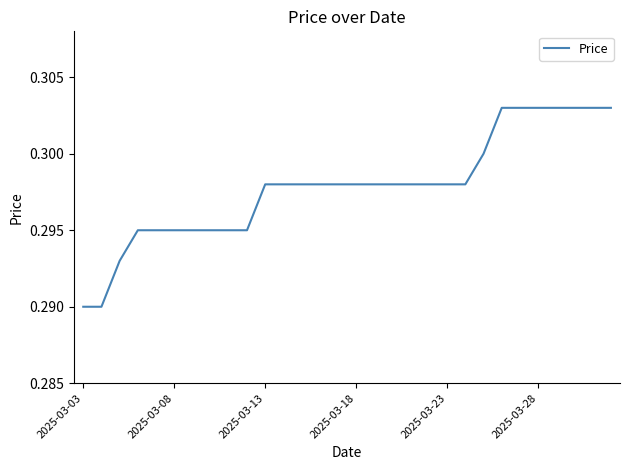

Is this an area chart (filled region under the line)?

No